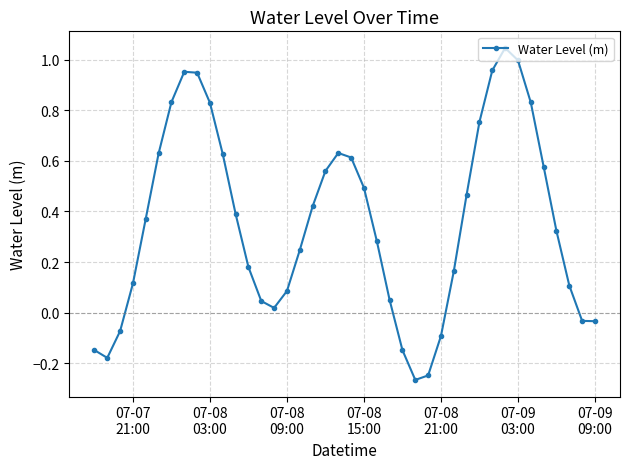

What is the sum of all values?

14.3